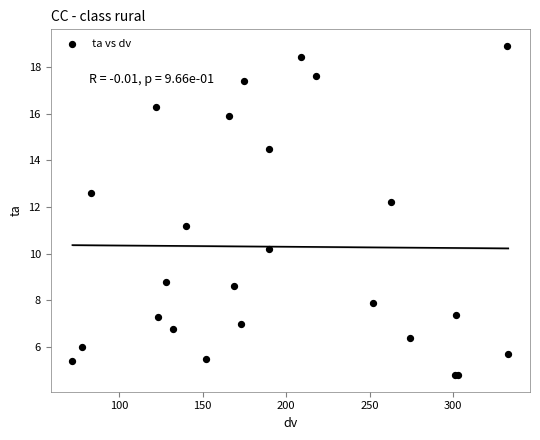

What Y value in the scatter plot is closest to 11?

11.2